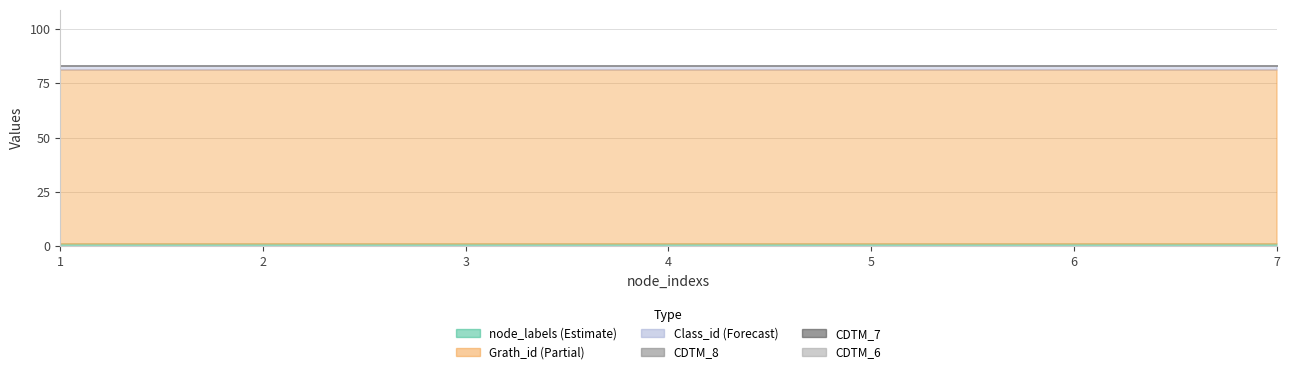

Reading left to right, transcribe all the data shown in this chart.

node_labels: 1	1	1	1	1	1	1
Grath_id: 80	80	80	80	80	80	80
Class_id: 2	2	2	2	2	2	2
CDTM_8: 0	0	0	0	0	0	0
CDTM_7: 0	0	0	0	0	0	0
CDTM_6: 0	0	0	0	0	0	0